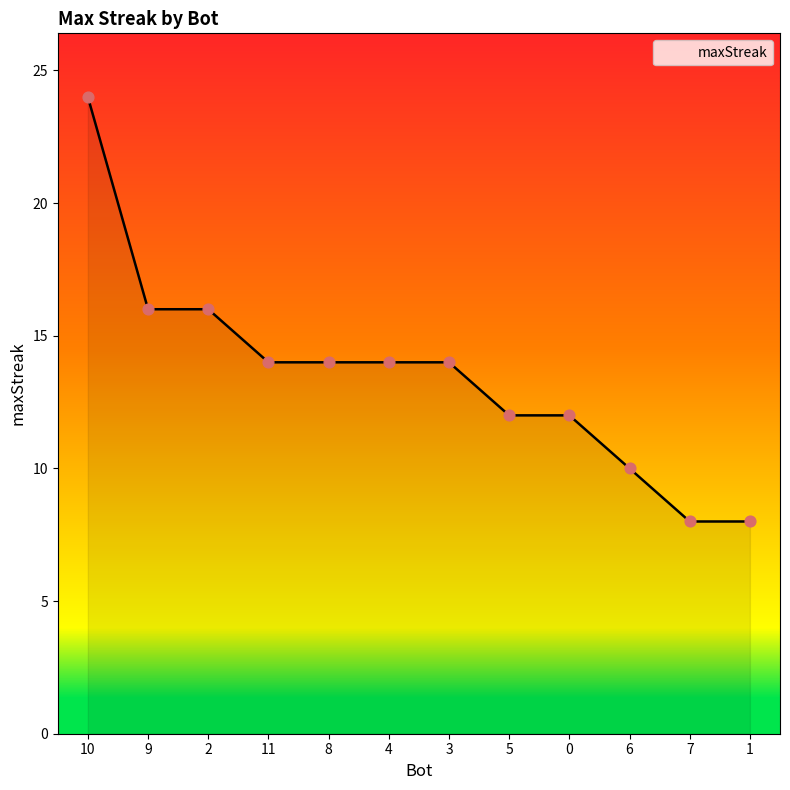

What is the change in value from 10 to 6?

-14